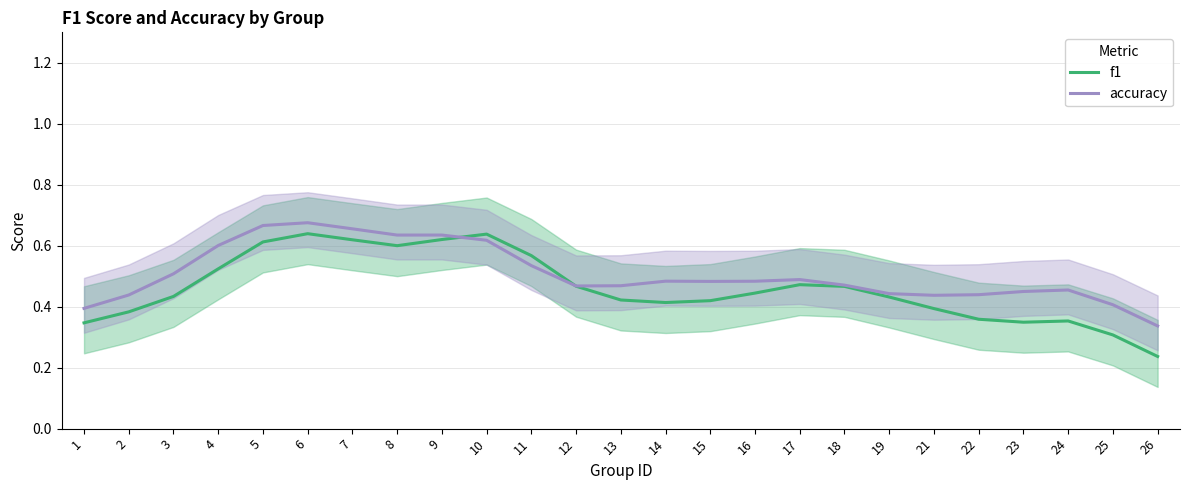

What is the sum of the accuracy values at 18 and 19?

0.9